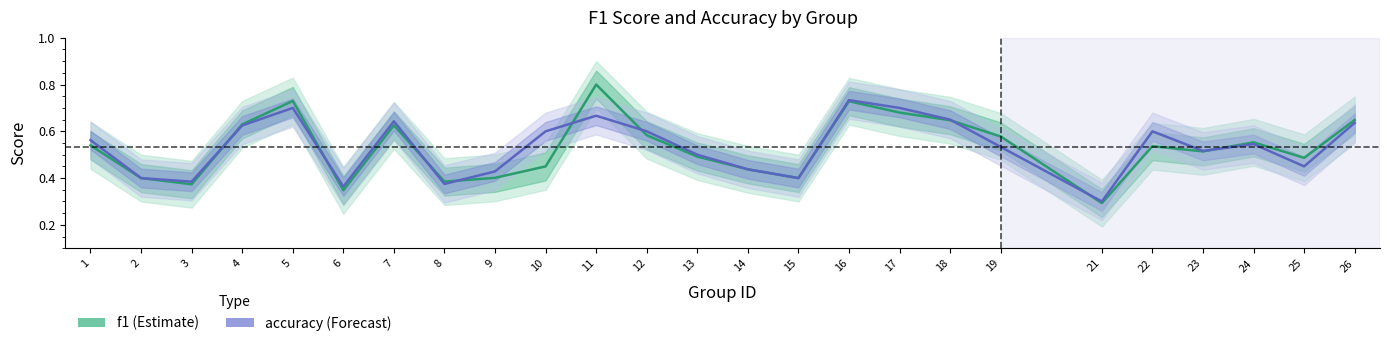

Read the f1 value at 6.

0.3